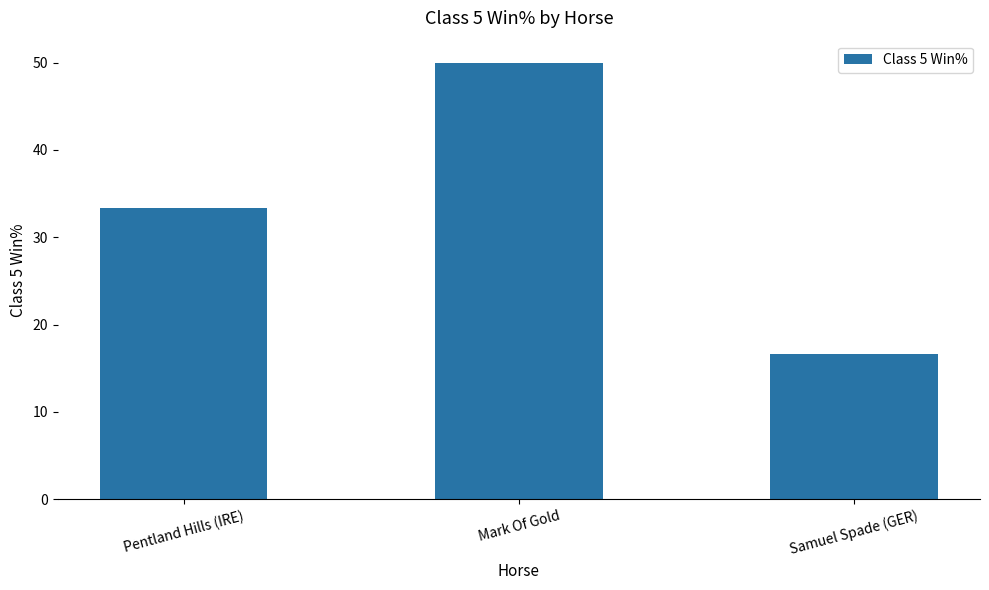

Rank the categories by value from lowest to highest.

Samuel Spade (GER), Pentland Hills (IRE), Mark Of Gold